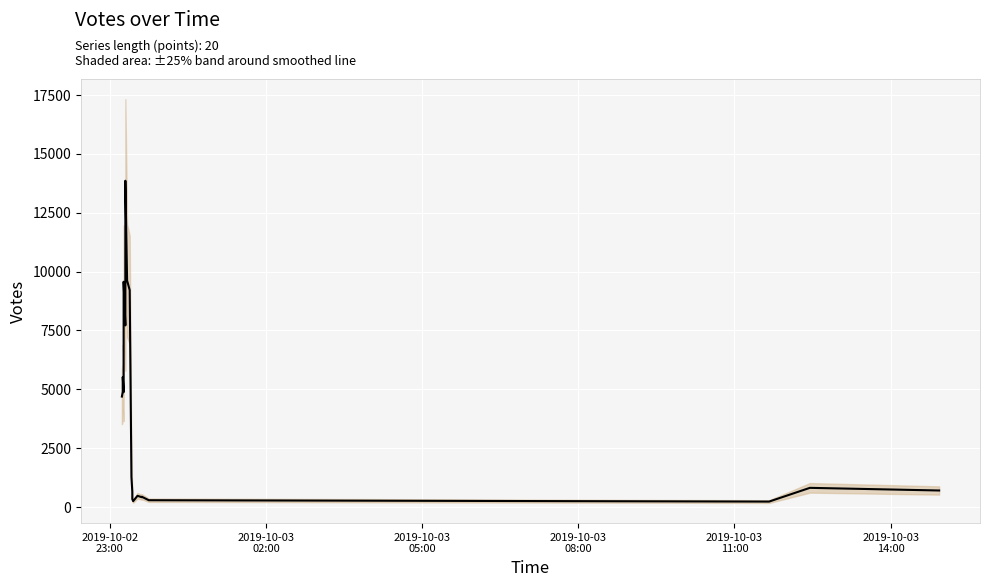

Count the number of data series in this chart.

1